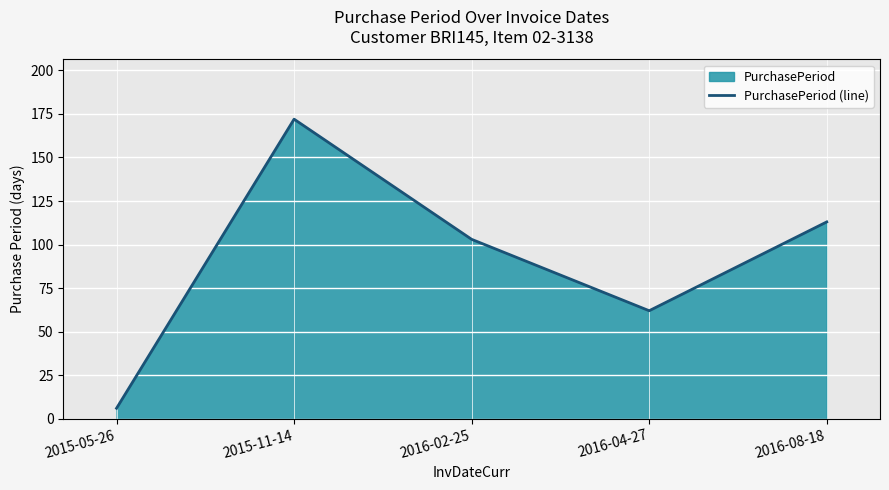

True or false: the data has more than 2 interior local peaks.

False